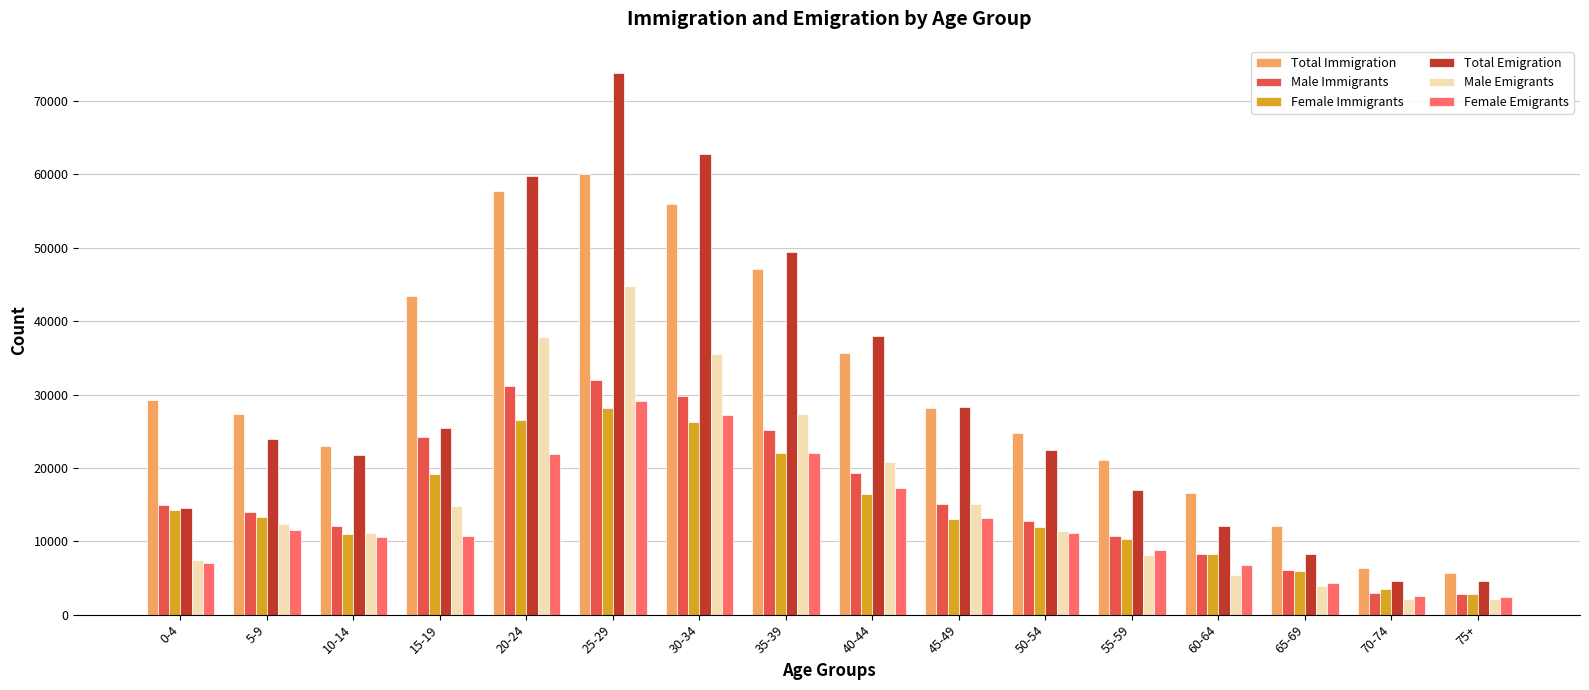

What is the difference between the maximum and second lowest values in the Male Immigrants series?

28957